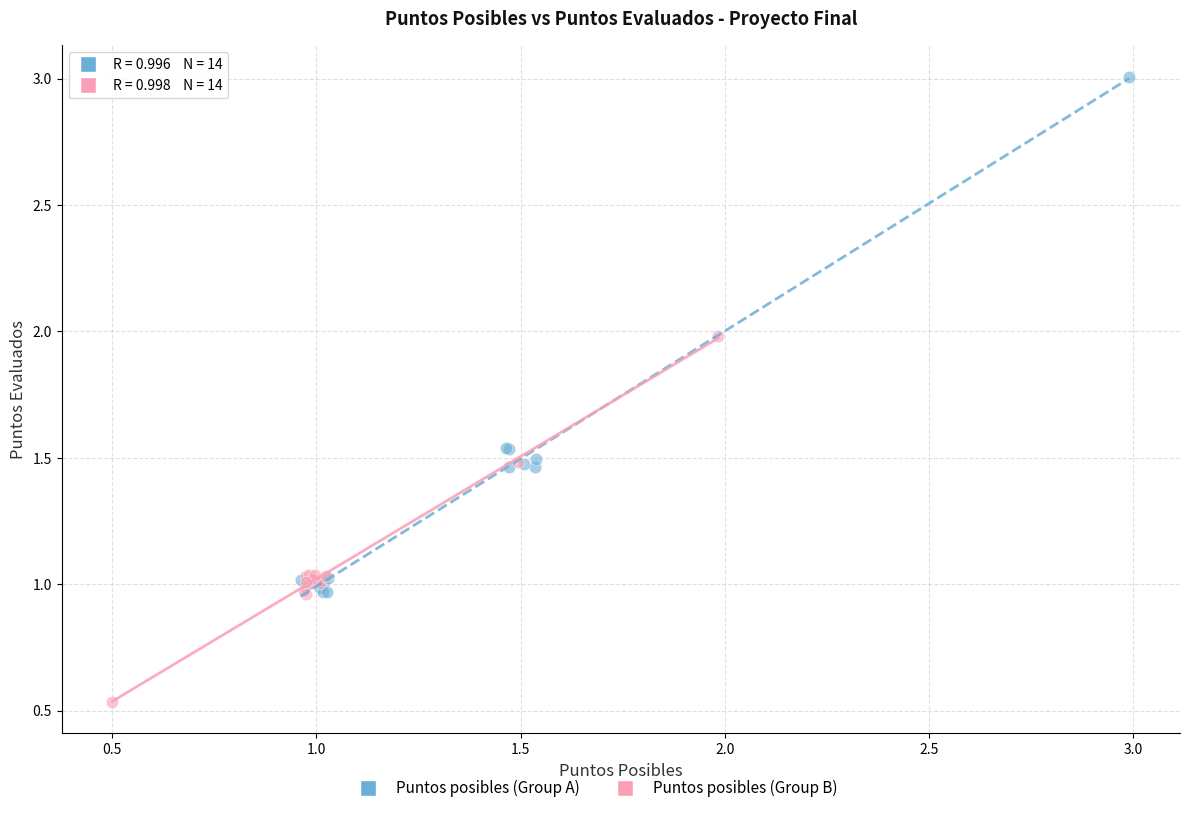

Which series contains the highest Y value?

Puntos posibles (Group A)